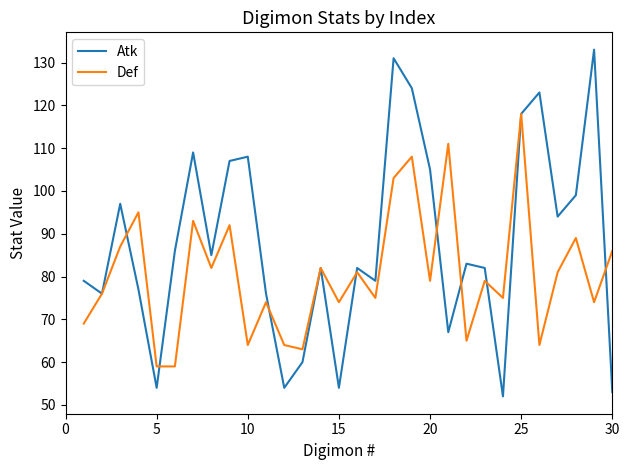

Which series has the largest range (max minus min)?

Atk